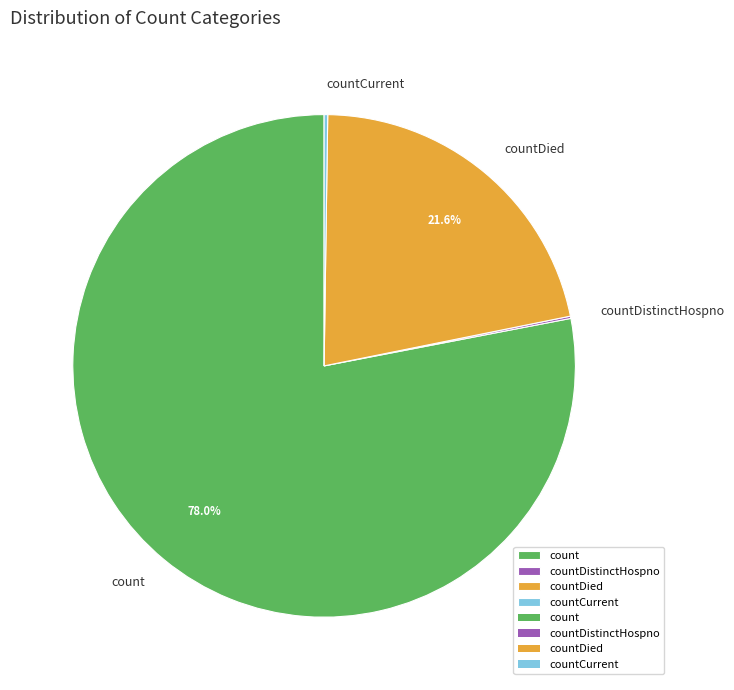

Which slice is the largest?

count